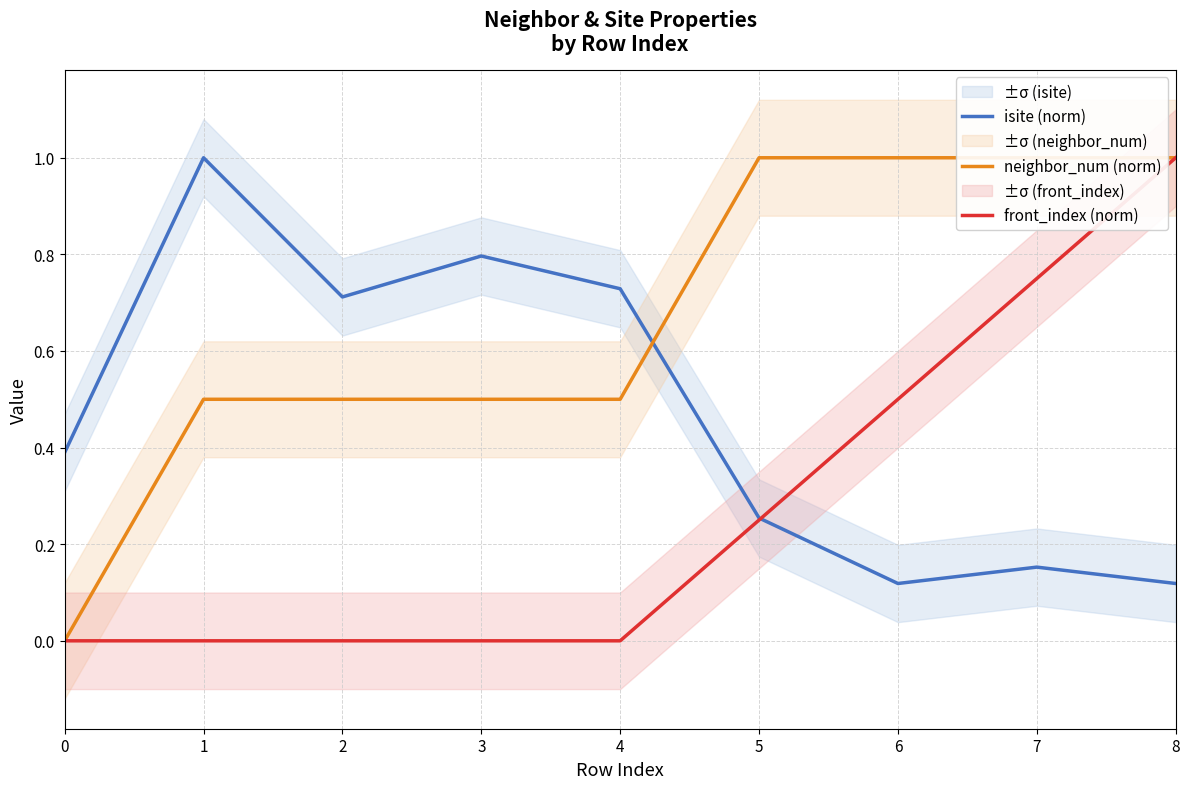

Reading right to left, transcribe all the data shown in this chart.

isite (norm): 8=0.1	7=0.2	6=0.1	5=0.3	4=0.7	3=0.8	2=0.7	1=1.0	0=0.4
neighbor_num (norm): 8=1.0	7=1.0	6=1.0	5=1.0	4=0.5	3=0.5	2=0.5	1=0.5	0=0.0
front_index (norm): 8=1.0	7=0.8	6=0.5	5=0.2	4=0.0	3=0.0	2=0.0	1=0.0	0=0.0